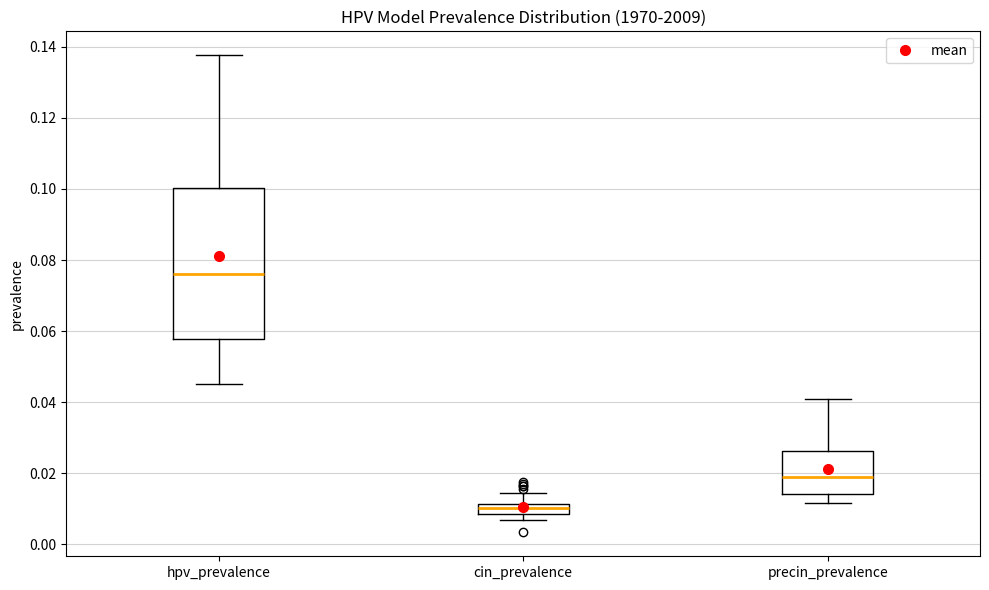

Comparing the boxes themselves (not the whiskers), which one is the tallest?

hpv_prevalence